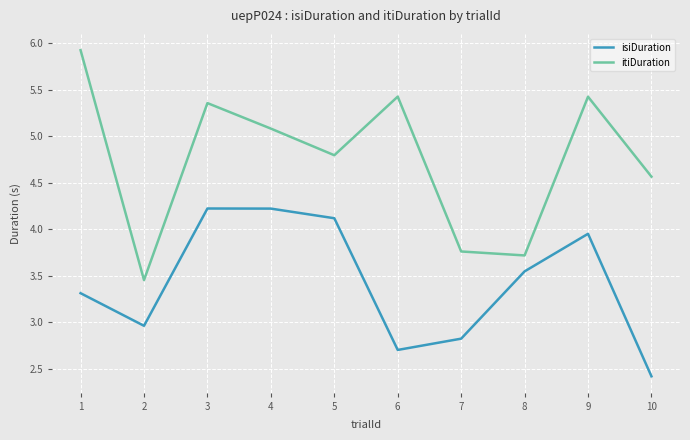

True or false: isiDuration and itiDuration cross at least once.

False